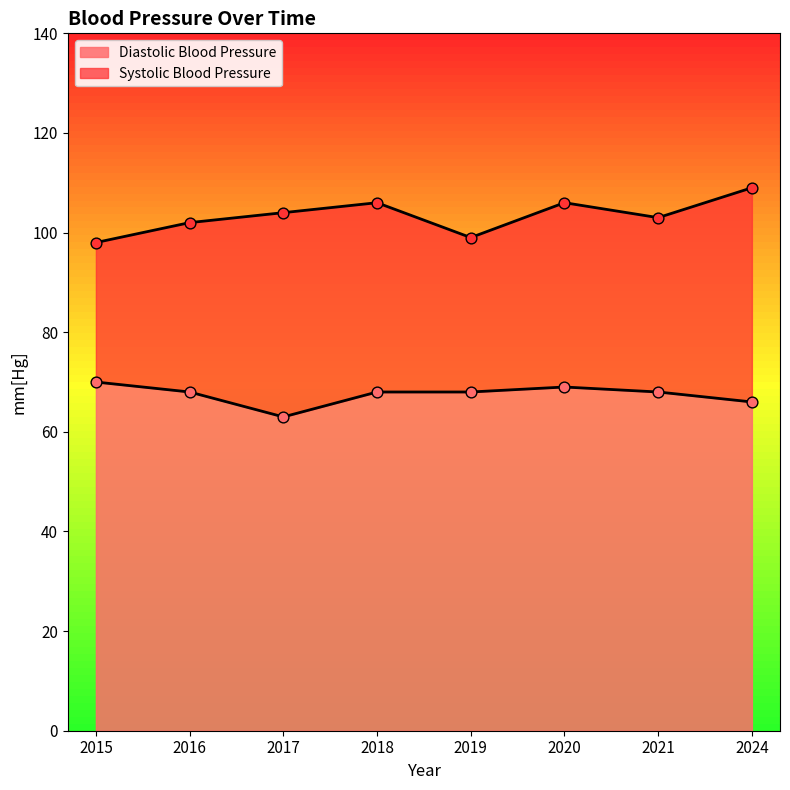

Which series has the largest Y range (max minus min)?

Systolic Blood Pressure